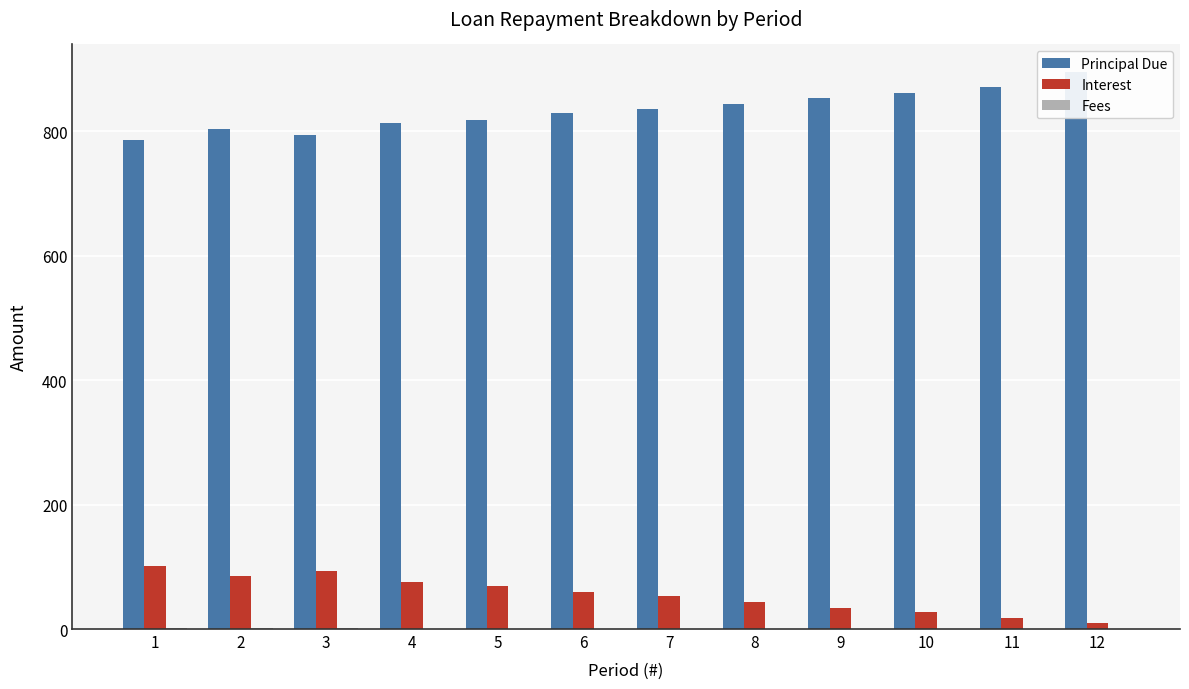

Does the chart contain any negative values?

No